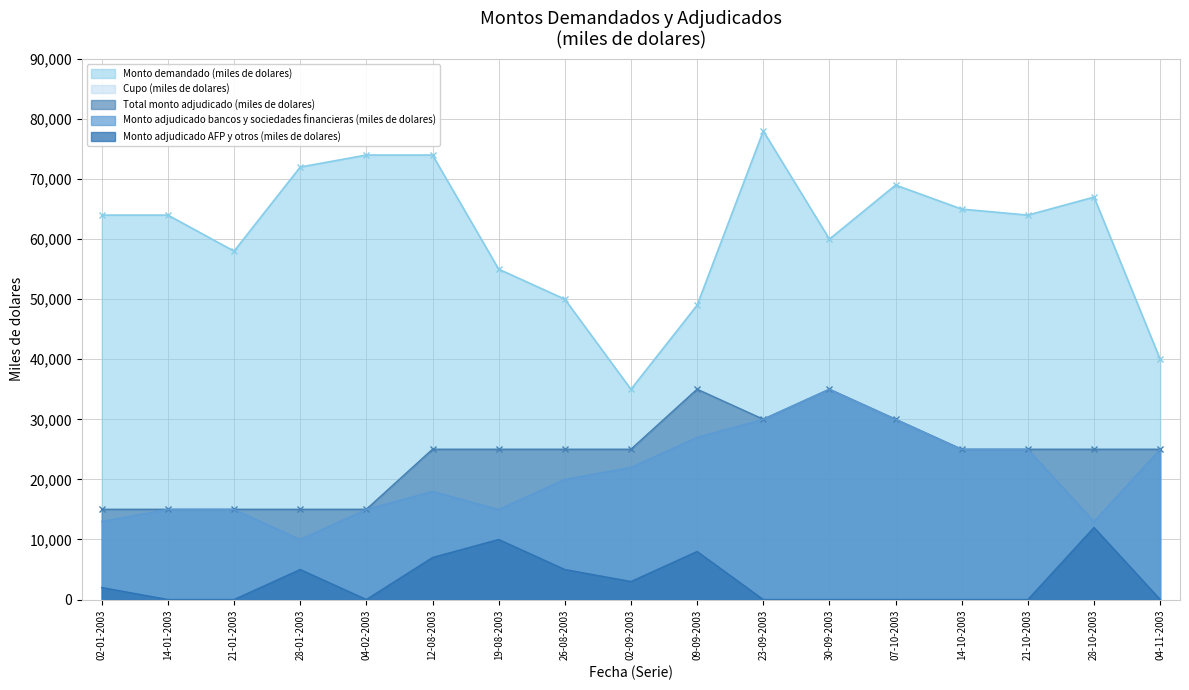

What value does the Monto demandado (miles de dolares) series have at 23-09-2003?

78000